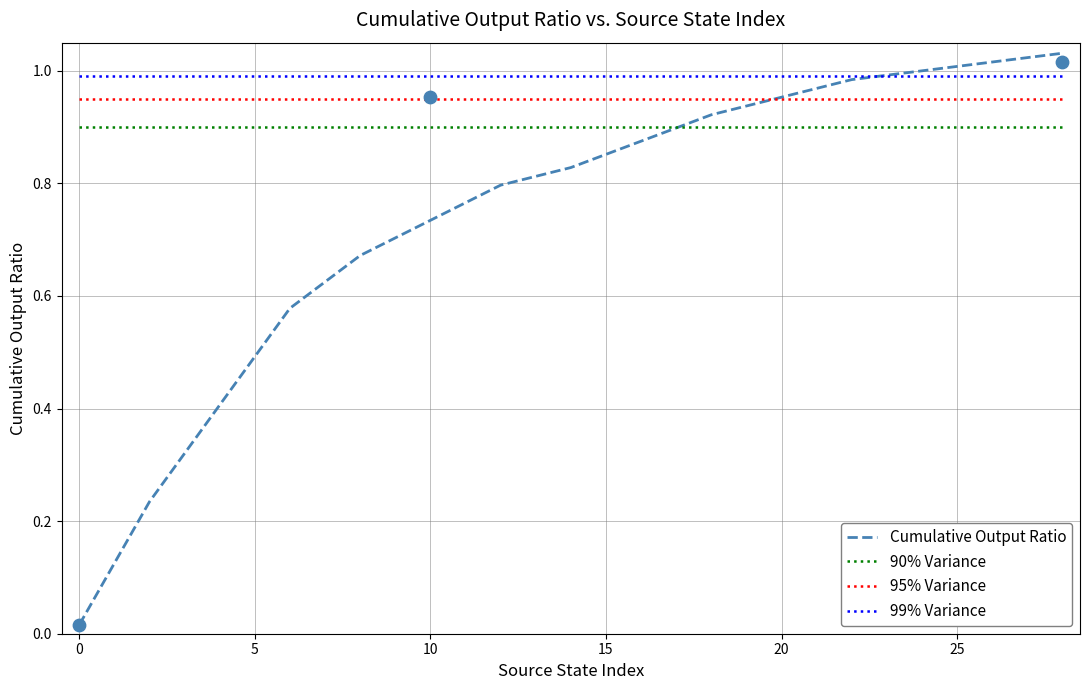

At how many categories does at least one series exceed 0?

15